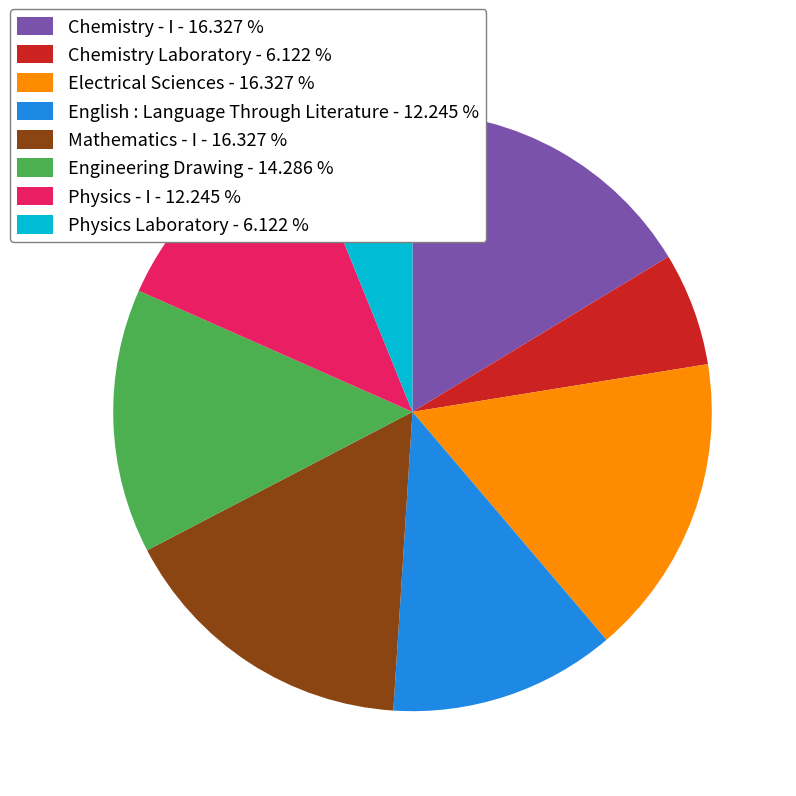

The Chemistry - I slice represents 6% of the pie. True or false?

False